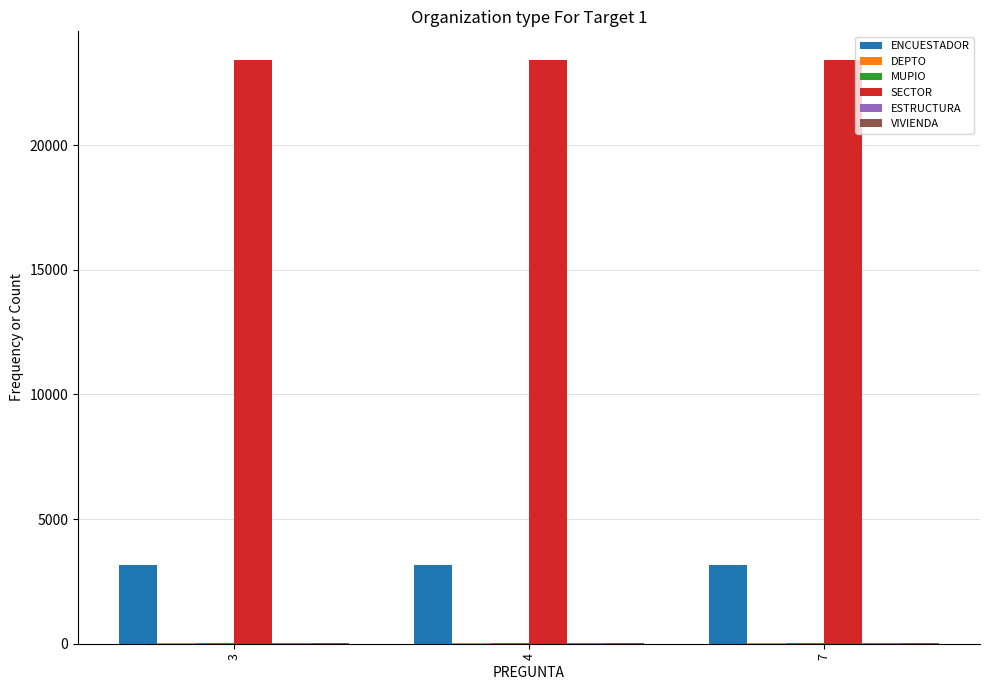

Which series has the largest total across all categories?

SECTOR